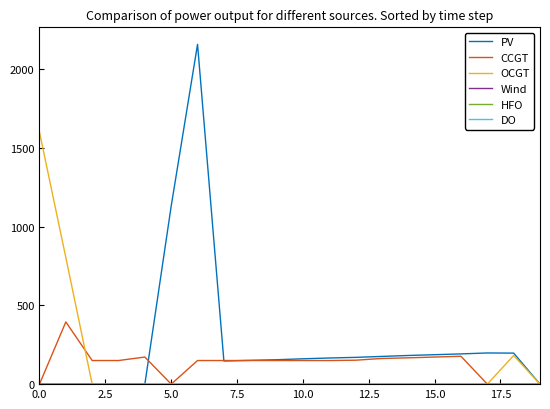

What is the average value of the OCGT series?

129